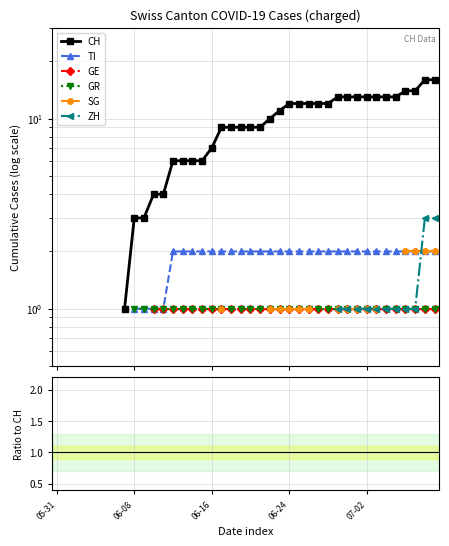

True or false: GR and ZH cross at least once.

False